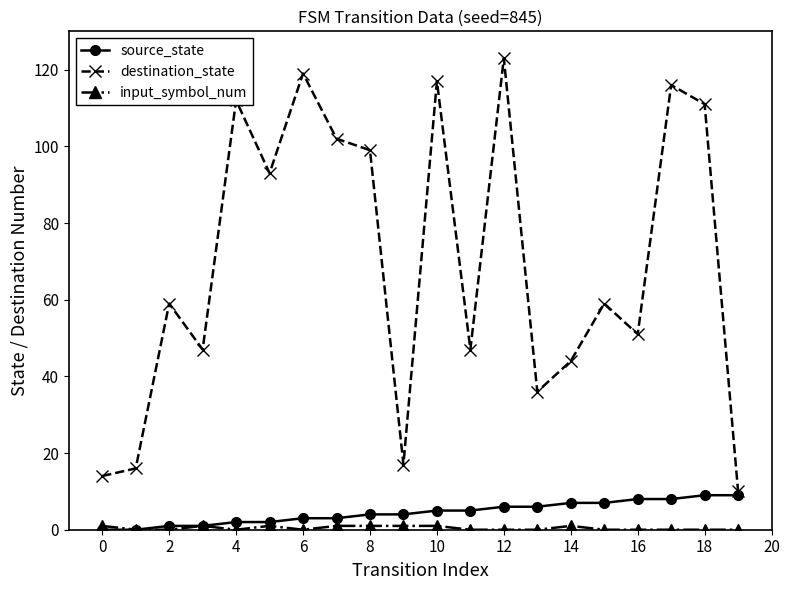

Which series has the largest range (max minus min)?

destination_state